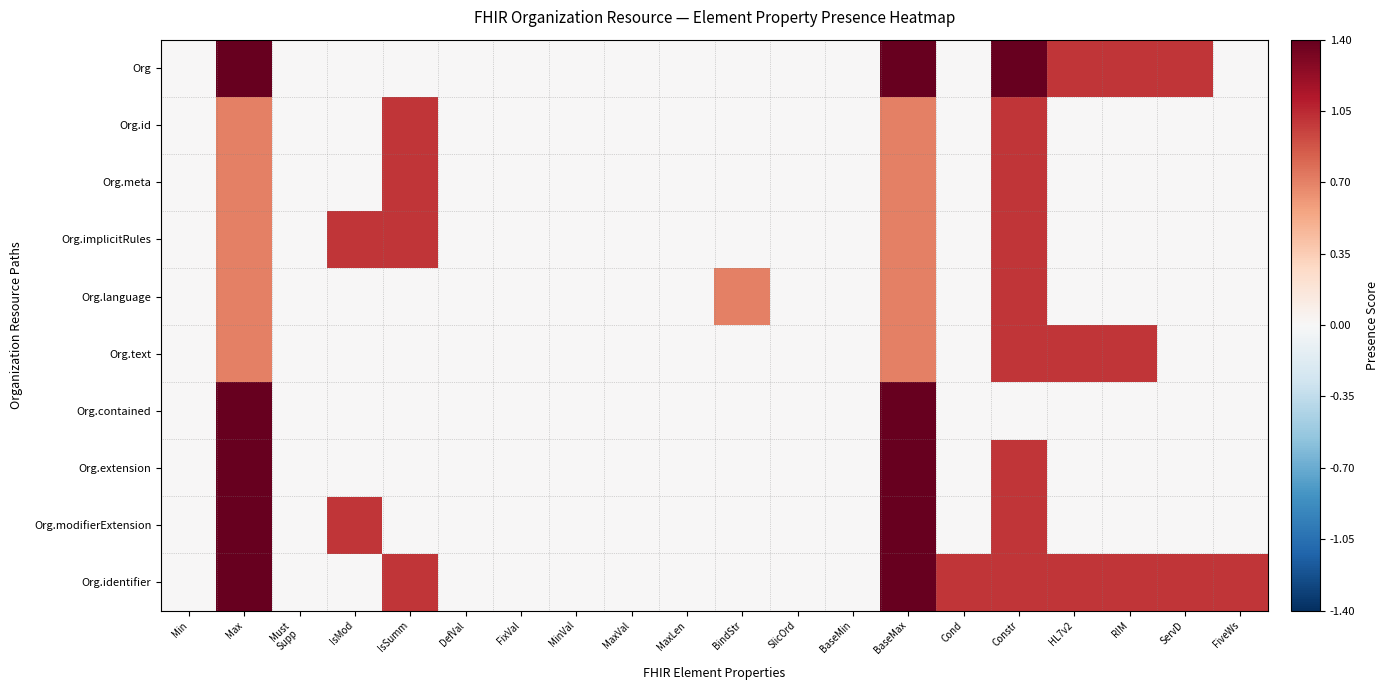

What is the total value across all series at ServD?

2.0